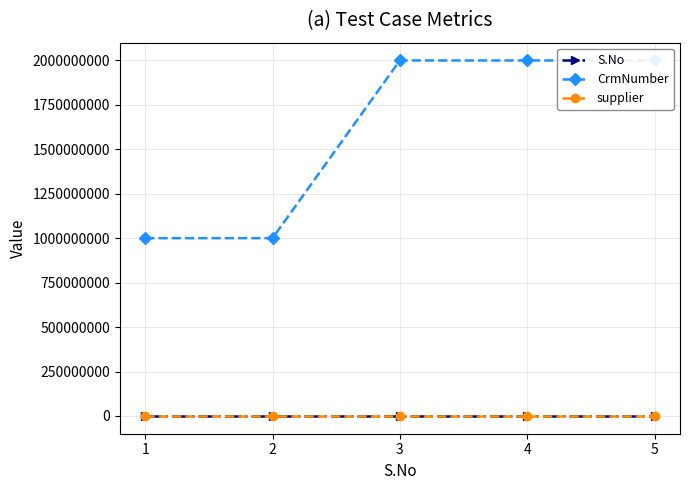

What is the maximum value shown in the chart?

2000090211